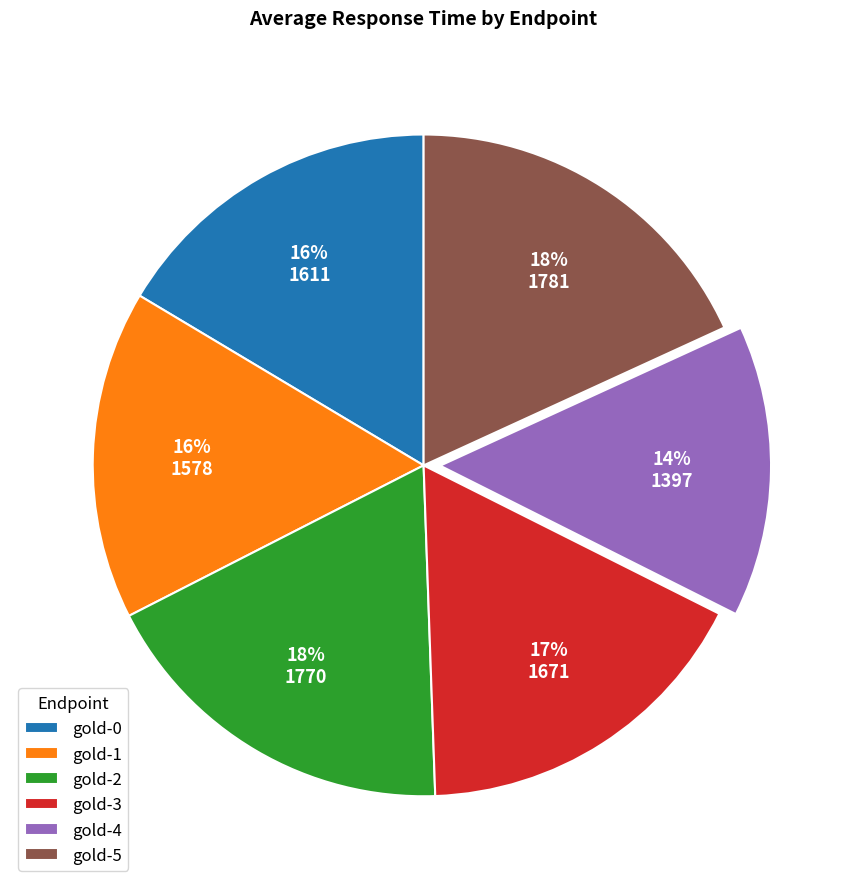

Which has a higher value, gold-4 or gold-0?

gold-0